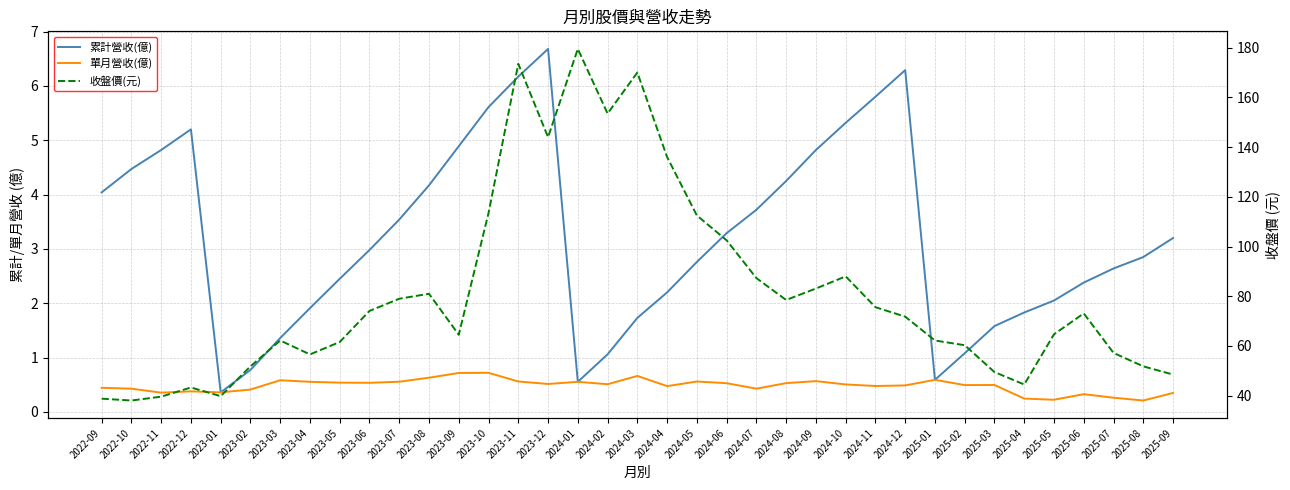

Is it true that 收盤價(元) equals 64.5 at 2023-09?

True